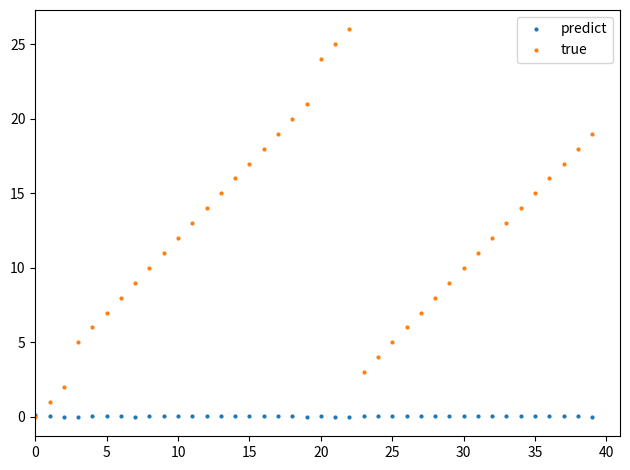

Which series has the largest total across all categories?

true